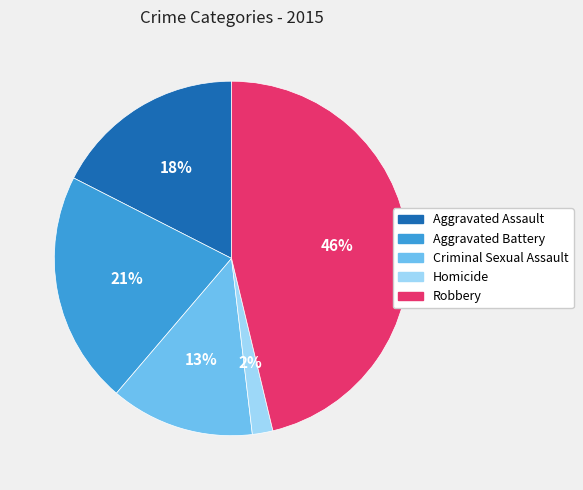

To the nearest percent, what is the difference between the largest and smallest slice percentages?

44%